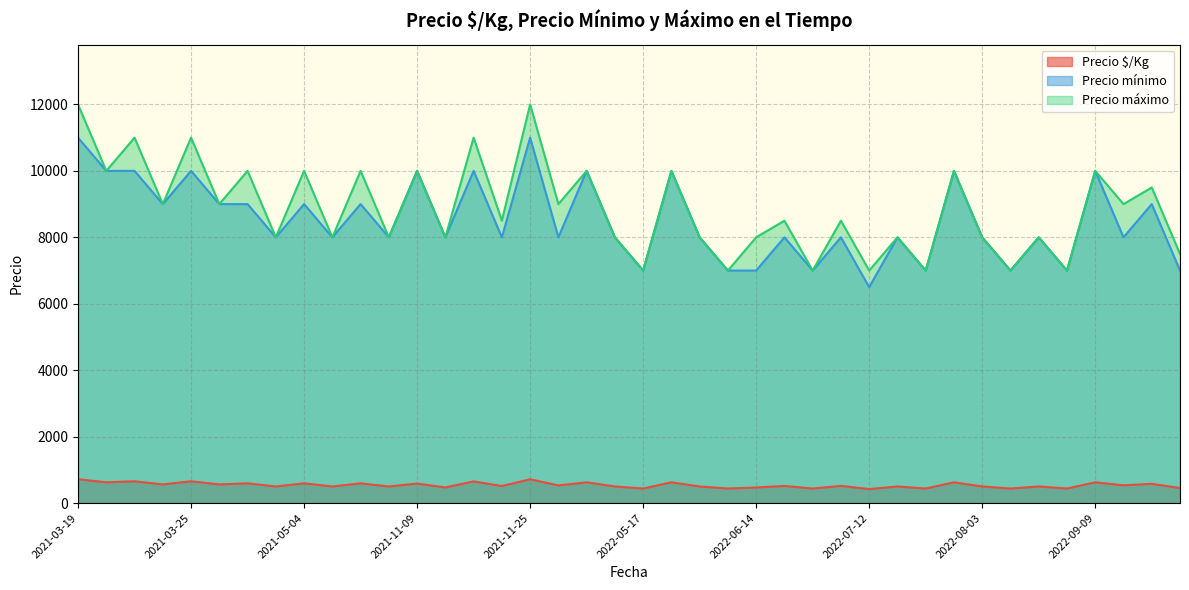

At how many categories does at least one series exceed 883?

40